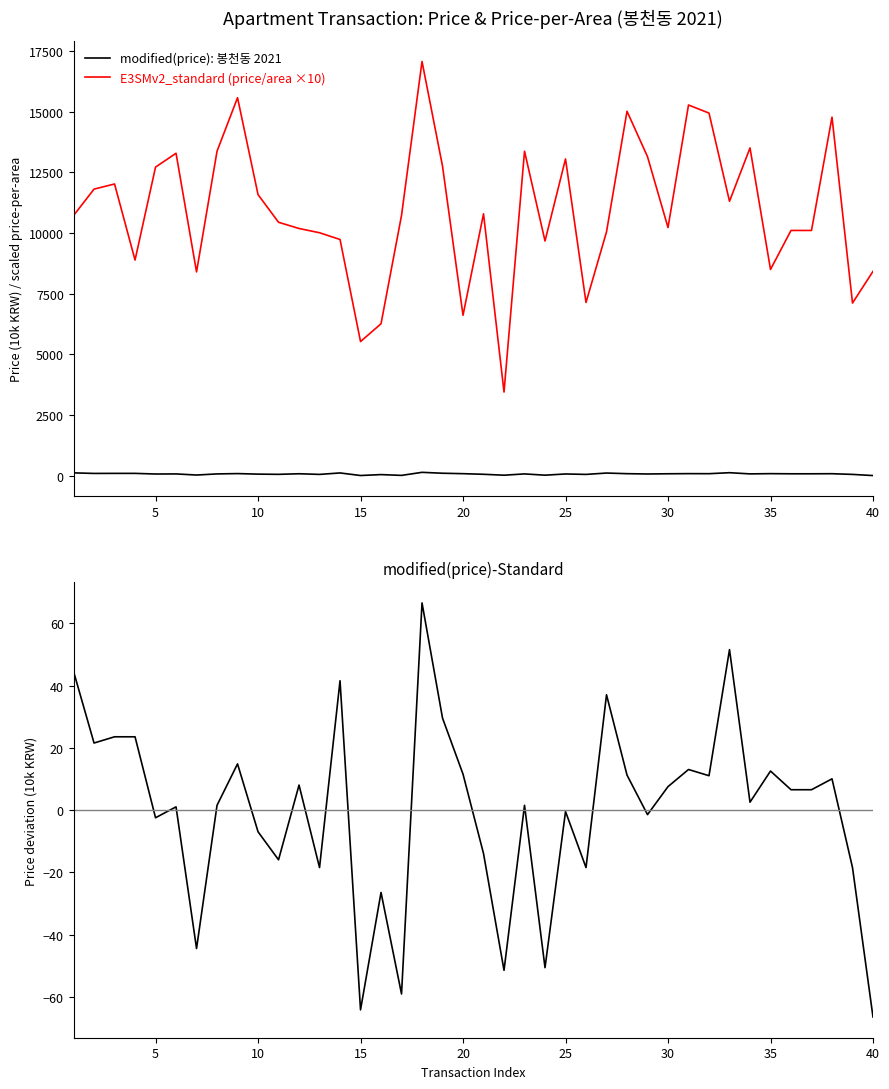

What is the average value of the E3SMv2_standard (price/area ×10) series?

10939.3